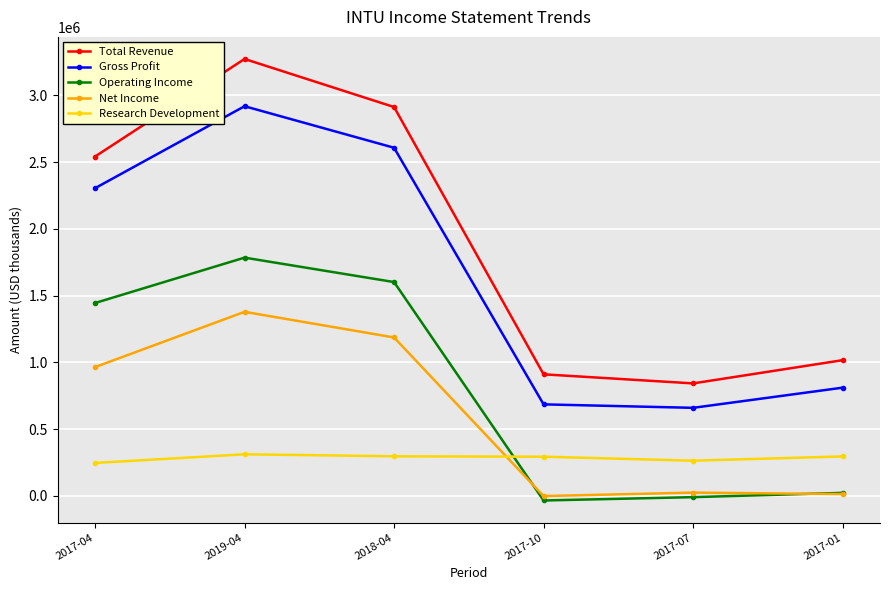

Which series has the widest spread of values?

Total Revenue